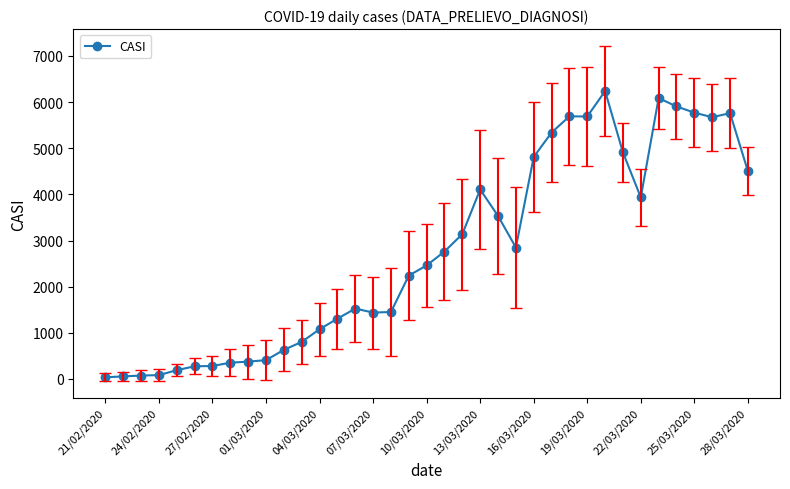

What is the average value?

2750